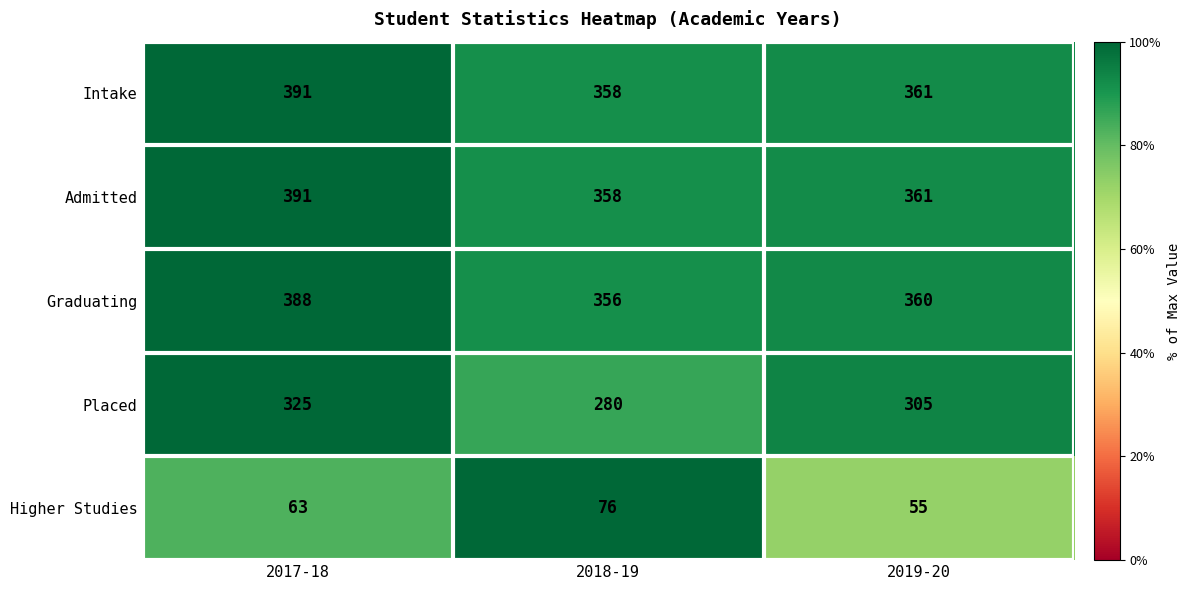

What is the difference between the maximum and second lowest values in the Placed series?

20